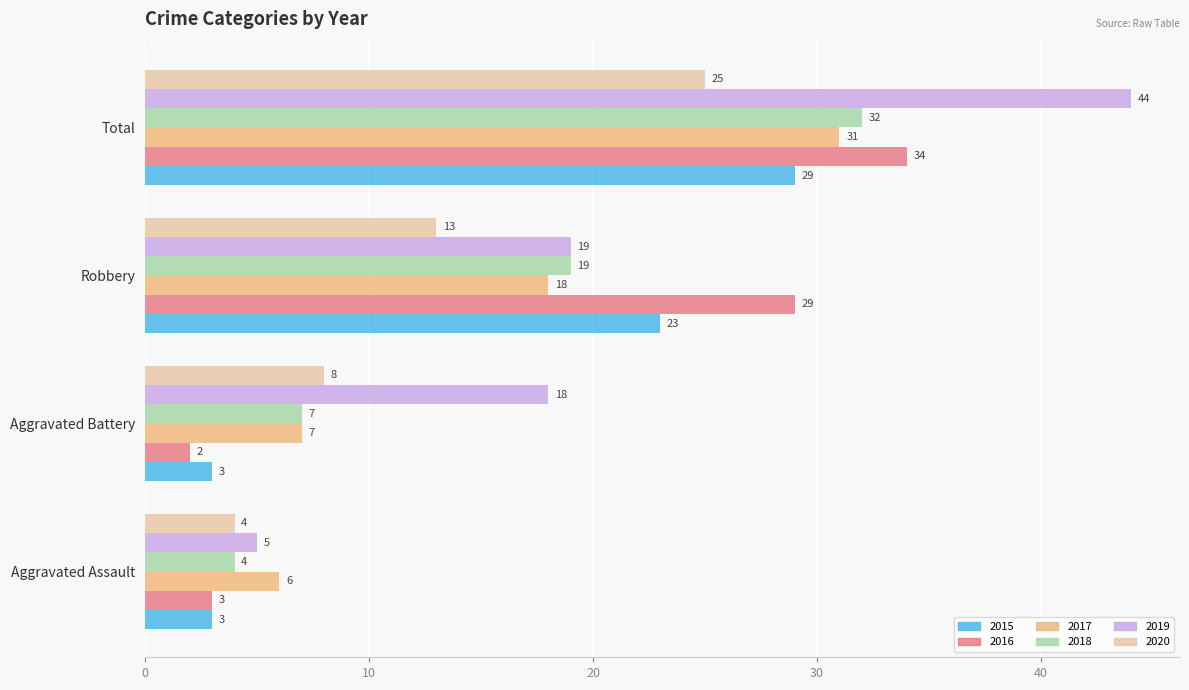

Count the number of data series in this chart.

6